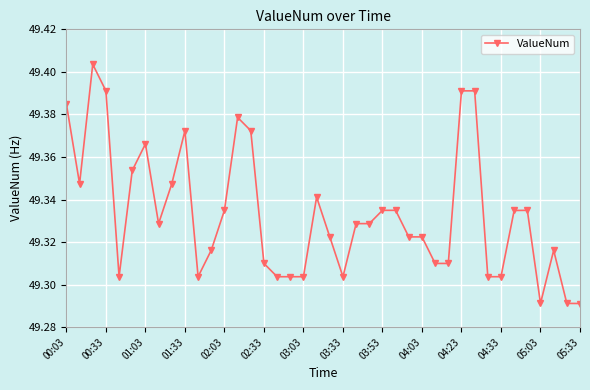

How many values are between 49 and 50?

40